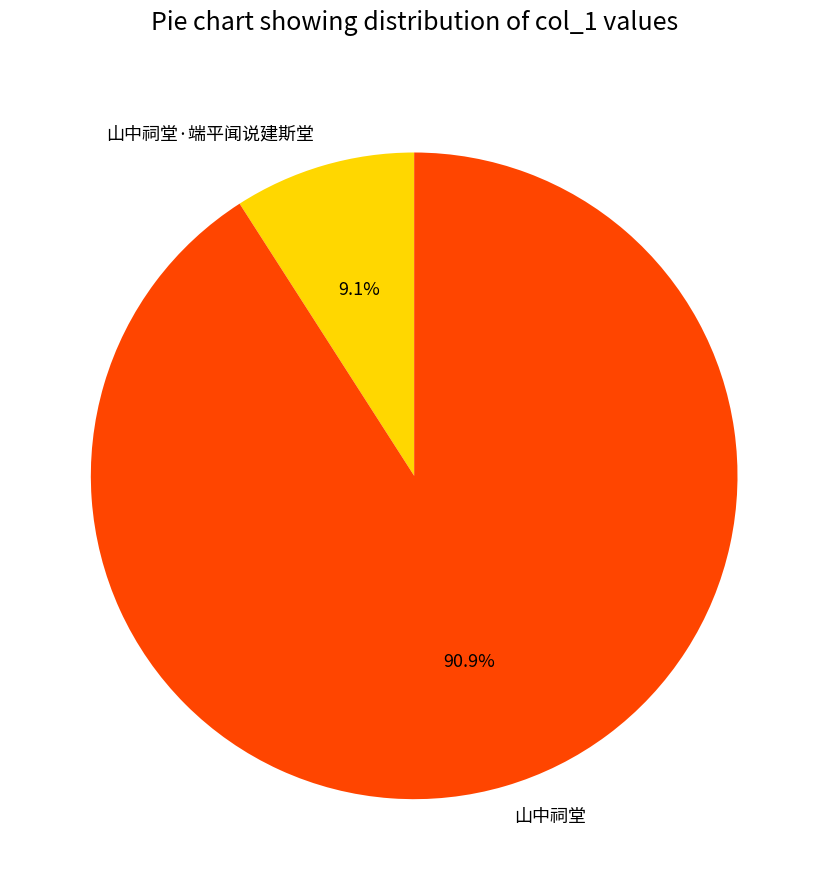

Is there a majority slice in this chart?

Yes